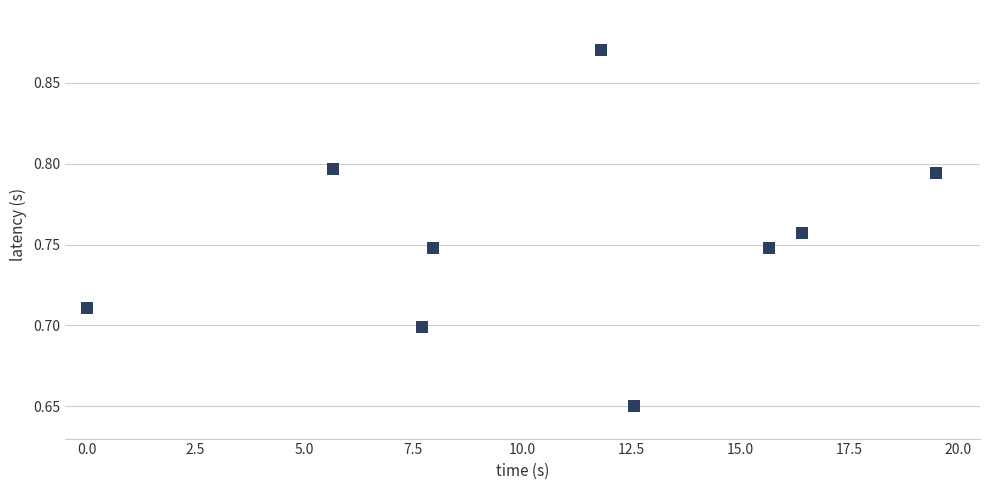

What is the average X value?

10.8